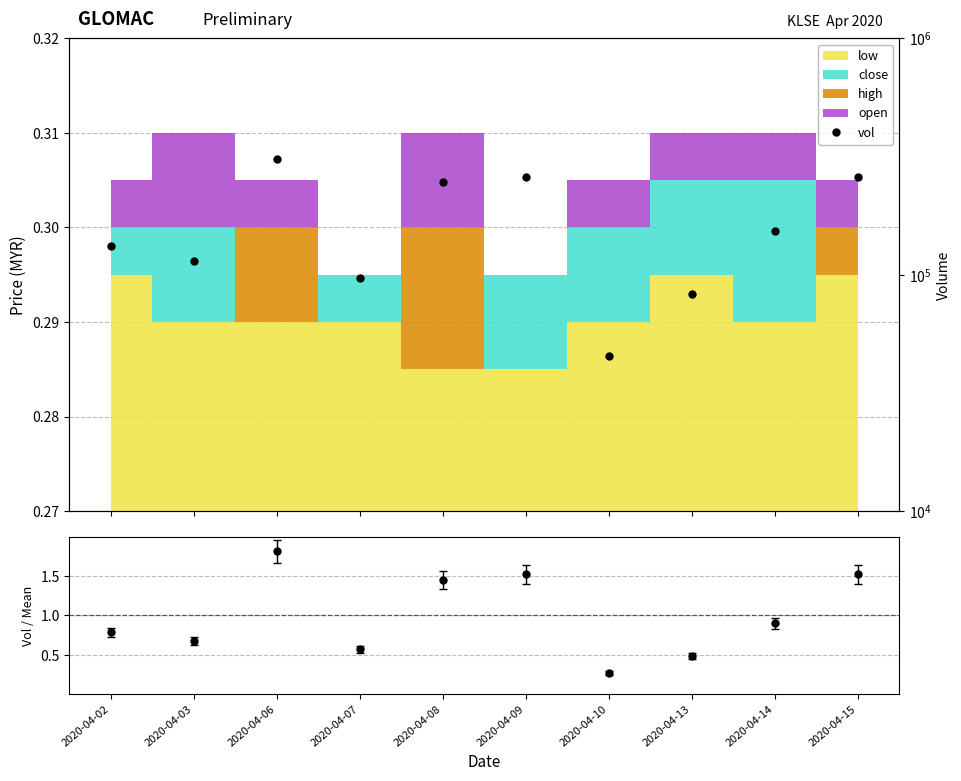

What is the maximum value shown in the chart?

307900